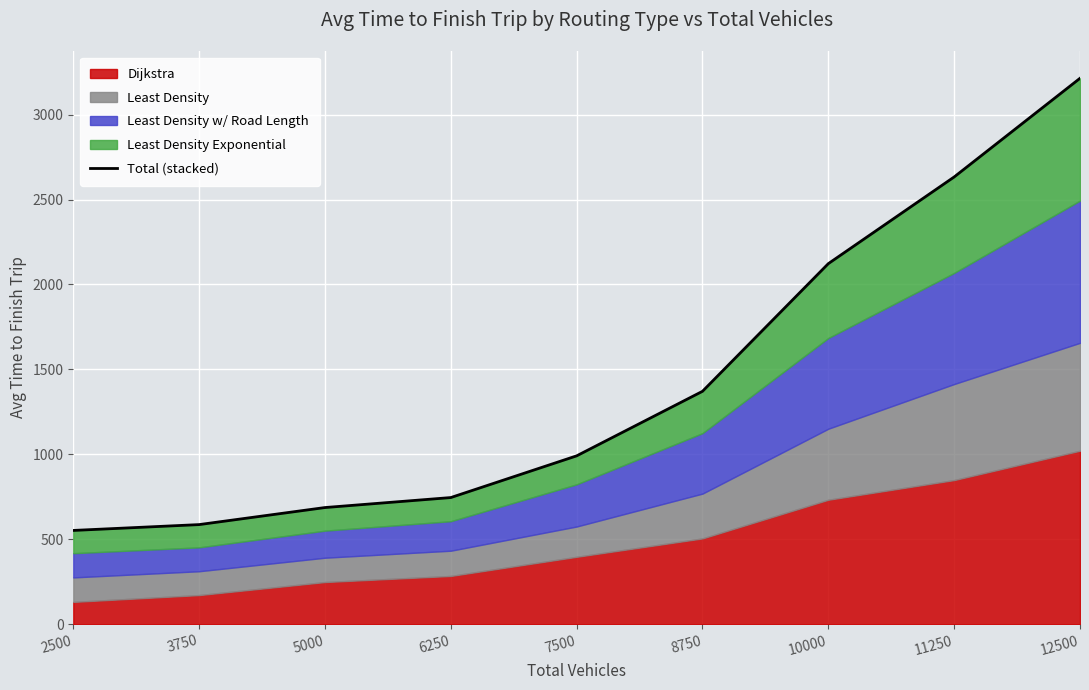

Which label corresponds to the smallest value in the chart?

2500